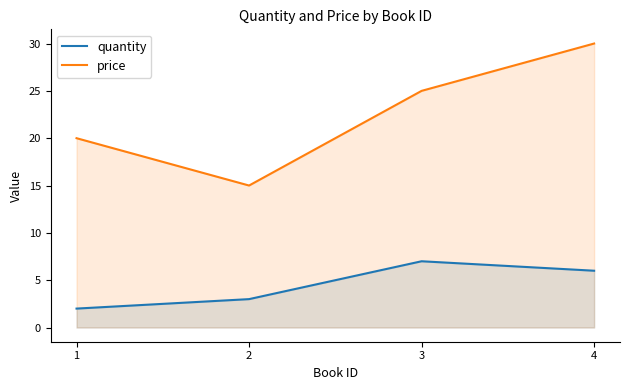

What is the sum of all price values?

90